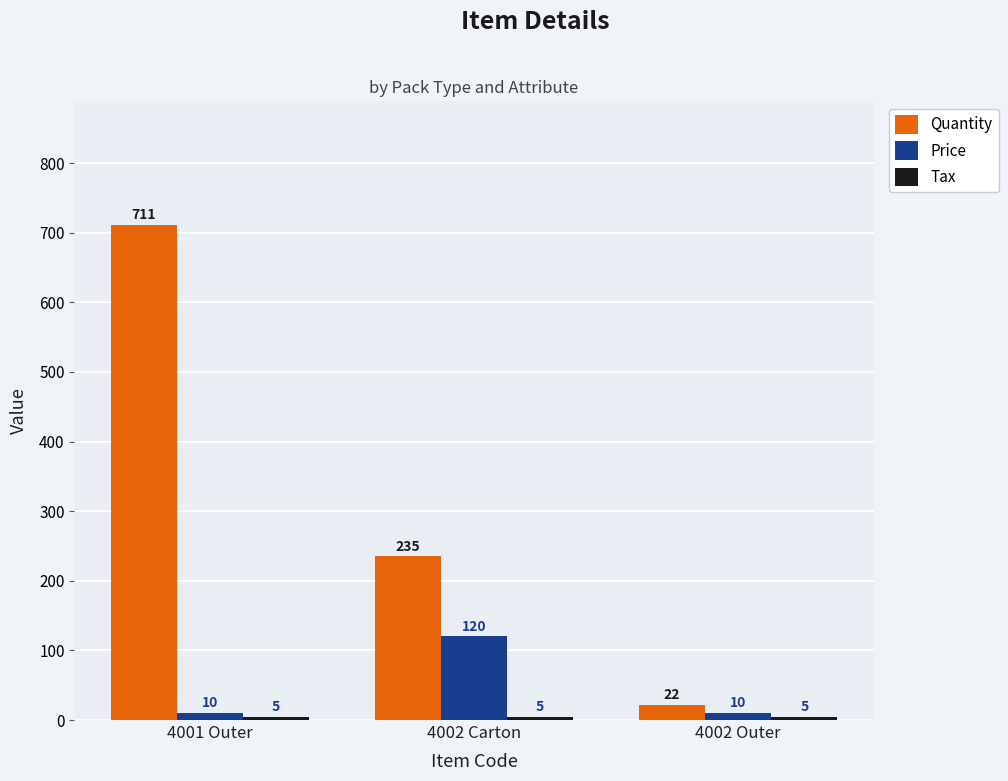

At which label does Quantity first exceed 235?

4001 Outer